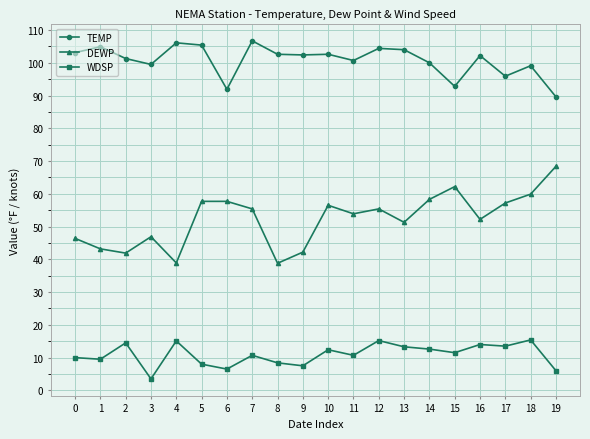

At 0, list the series in order from smallest to largest.

WDSP, DEWP, TEMP